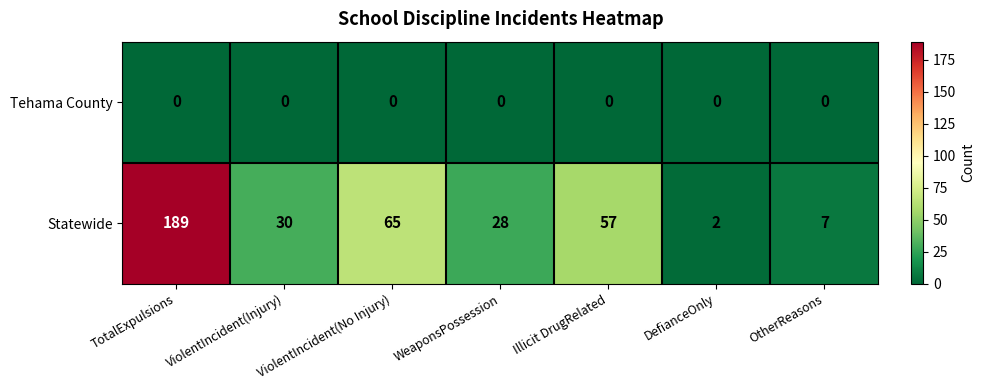

What is the spread (max minus min) of values at Illicit DrugRelated?

57